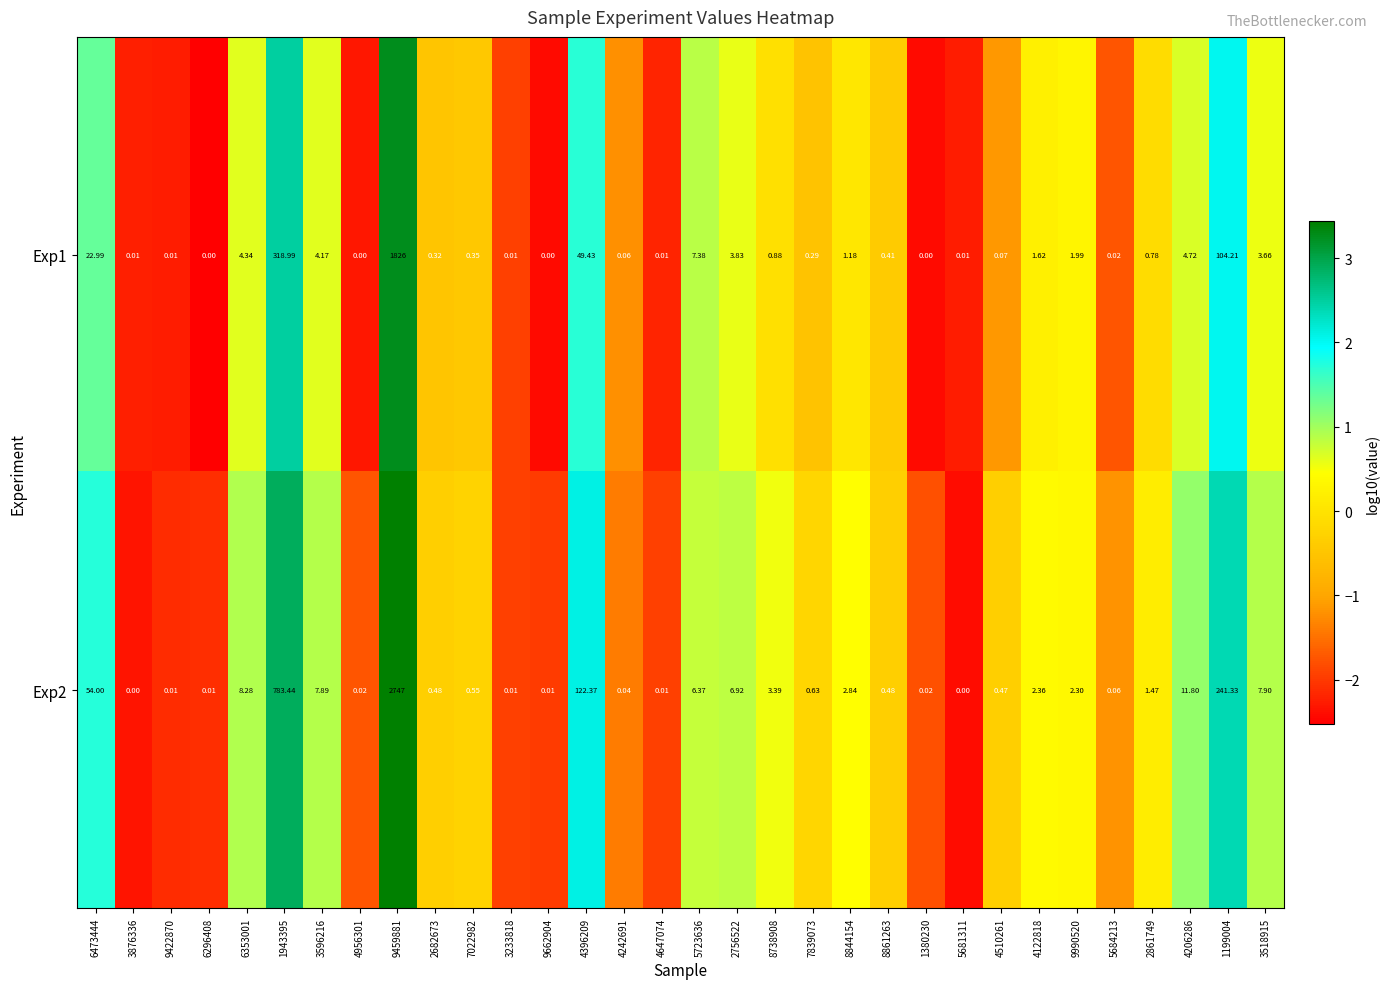

Which series has the widest spread of values?

Exp2